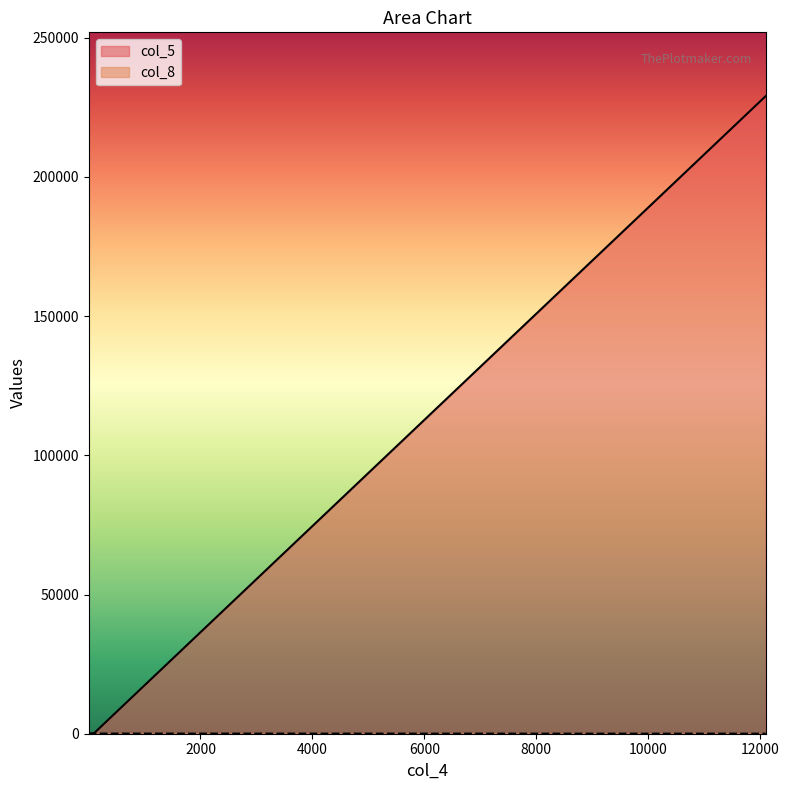

The col_8 series shows 4 at 9. True or false?

False